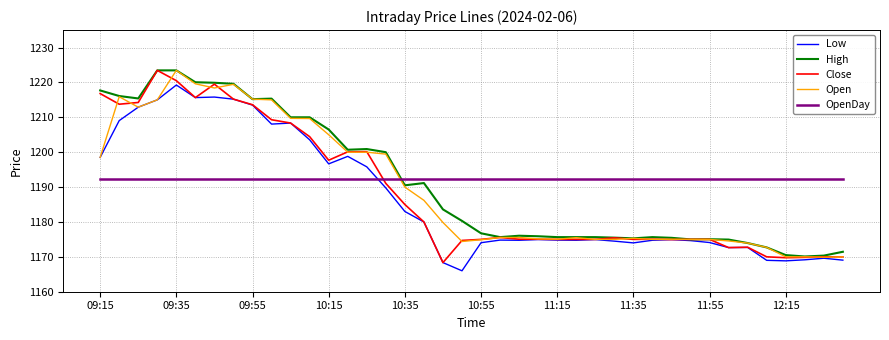

What is the maximum value for OpenDay?

1192.2